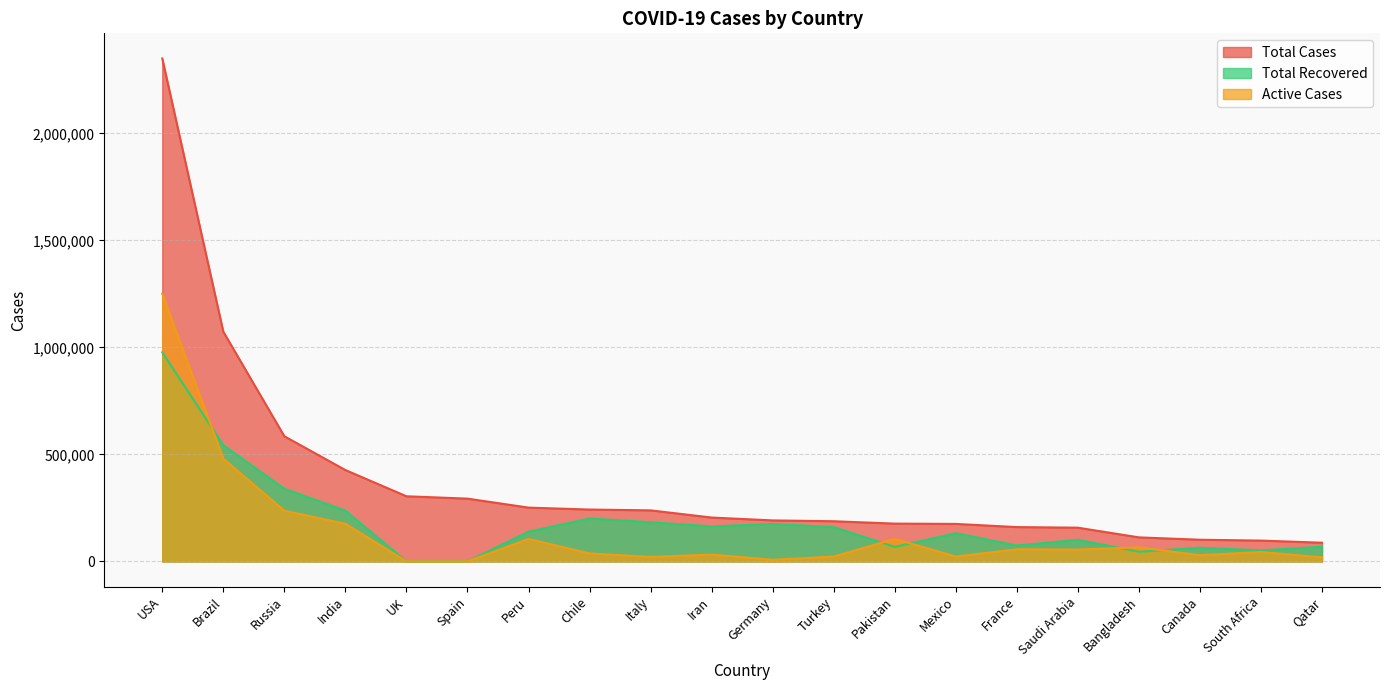

Which category has the highest value in the Total Cases series?

USA